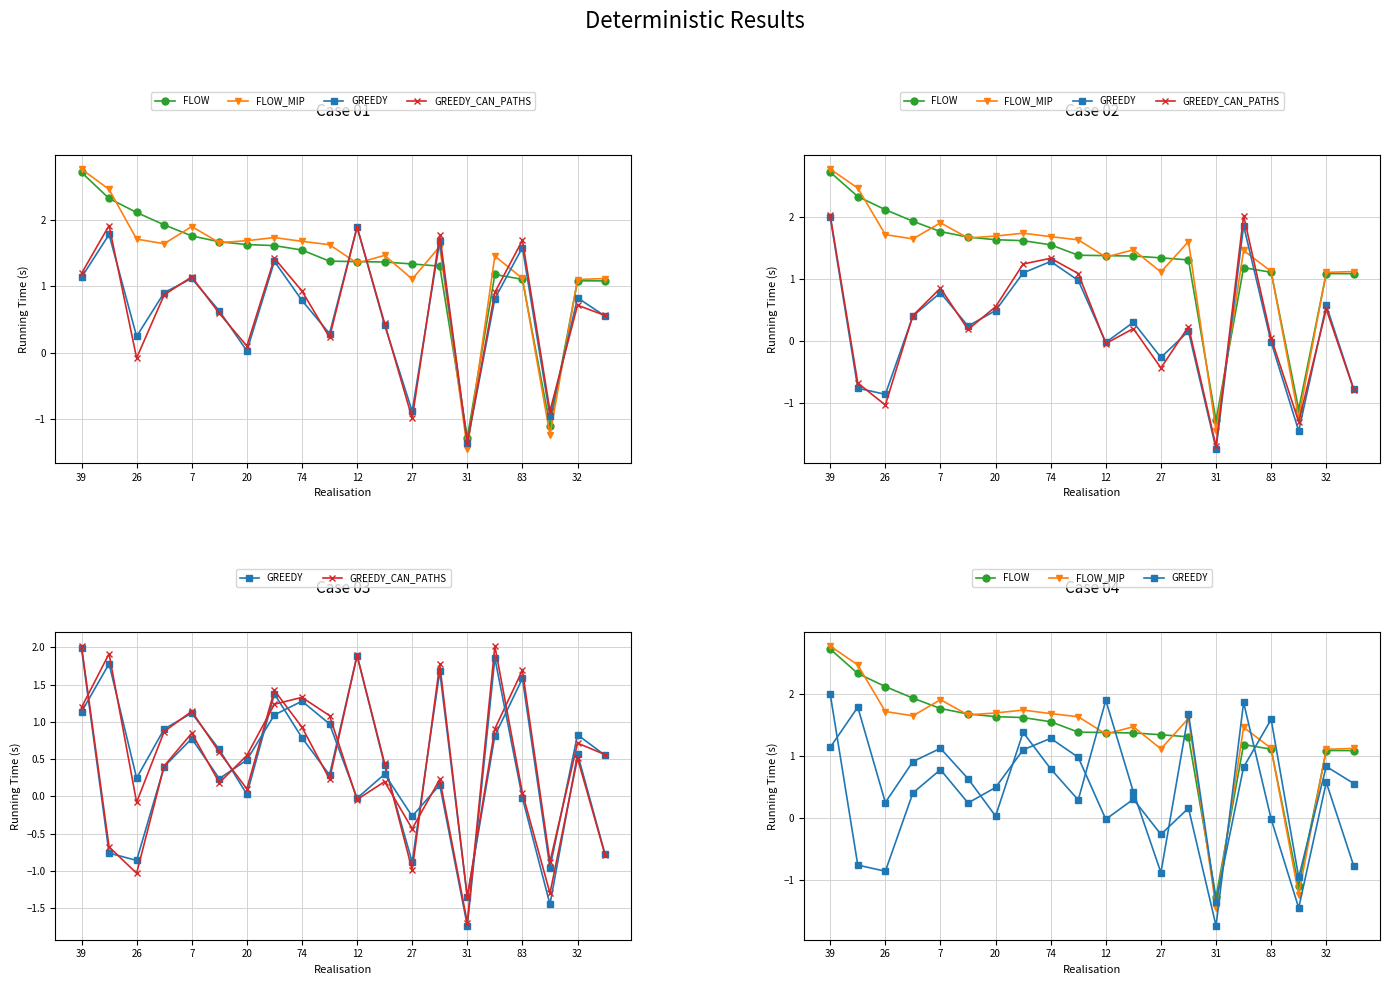

True or false: svcs_female and hartford_male intersect in this chart.

True